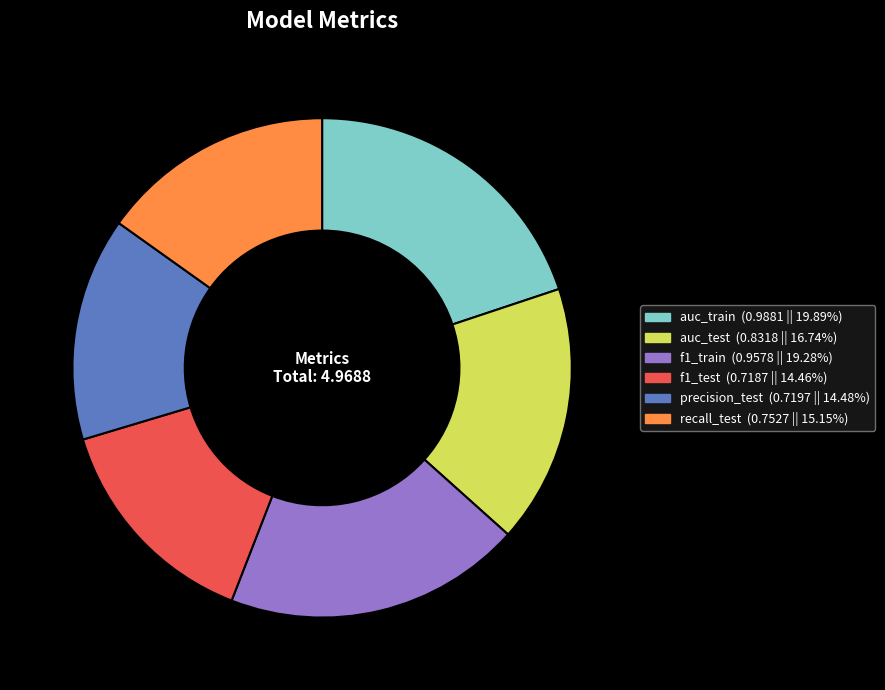

Do auc_test (0.8318 || 16.74%) and auc_train (0.9881 || 19.89%) together represent more than half of the pie?

No